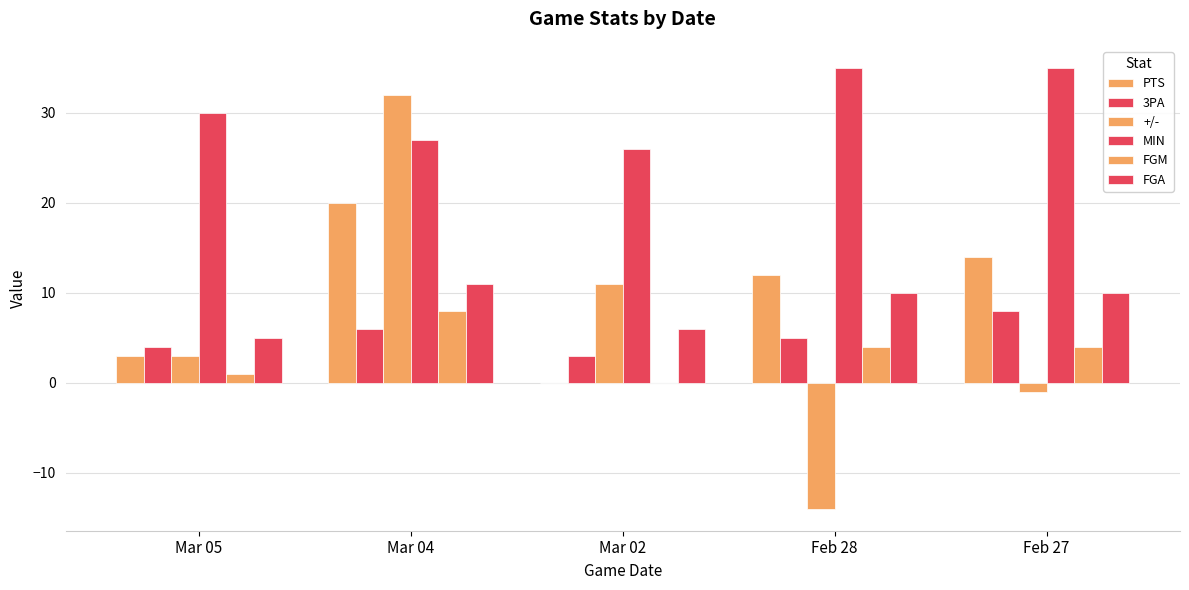

What is the highest value of the MIN series?

35